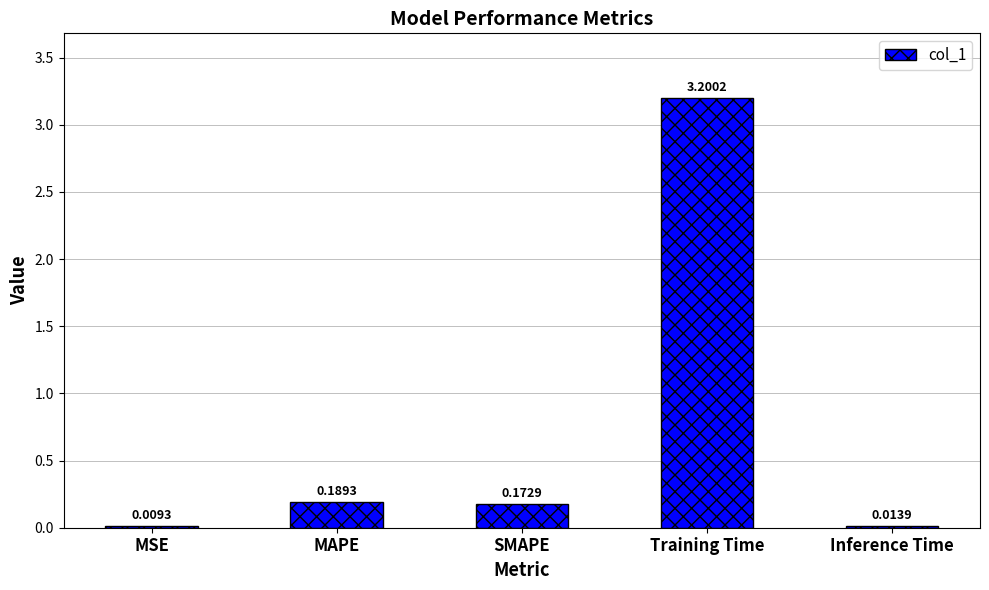

What is the sum of the values at Training Time and Inference Time?

3.2